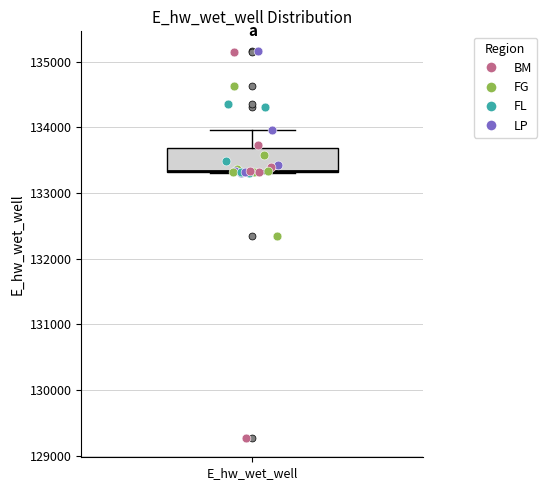

Read this box plot against the y-axis: the position of the median line, the range covered by the box, and the ends of both whiskers. The values are not printed on the chart, so give them approximately, as read against the axis.

median 133300 (drawn on the box's lower edge), box 133300 to 133700, whiskers 133300 to 134000